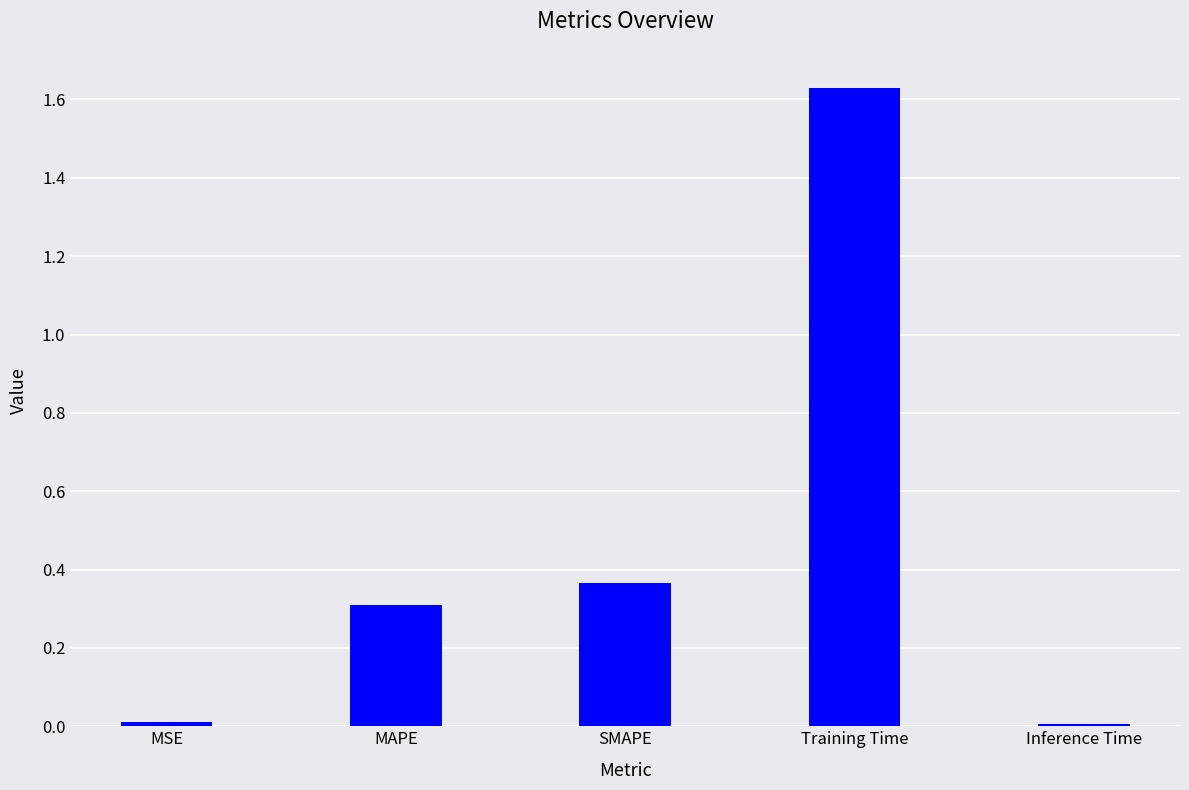

True or false: the data shows 0.0 at MSE.

True